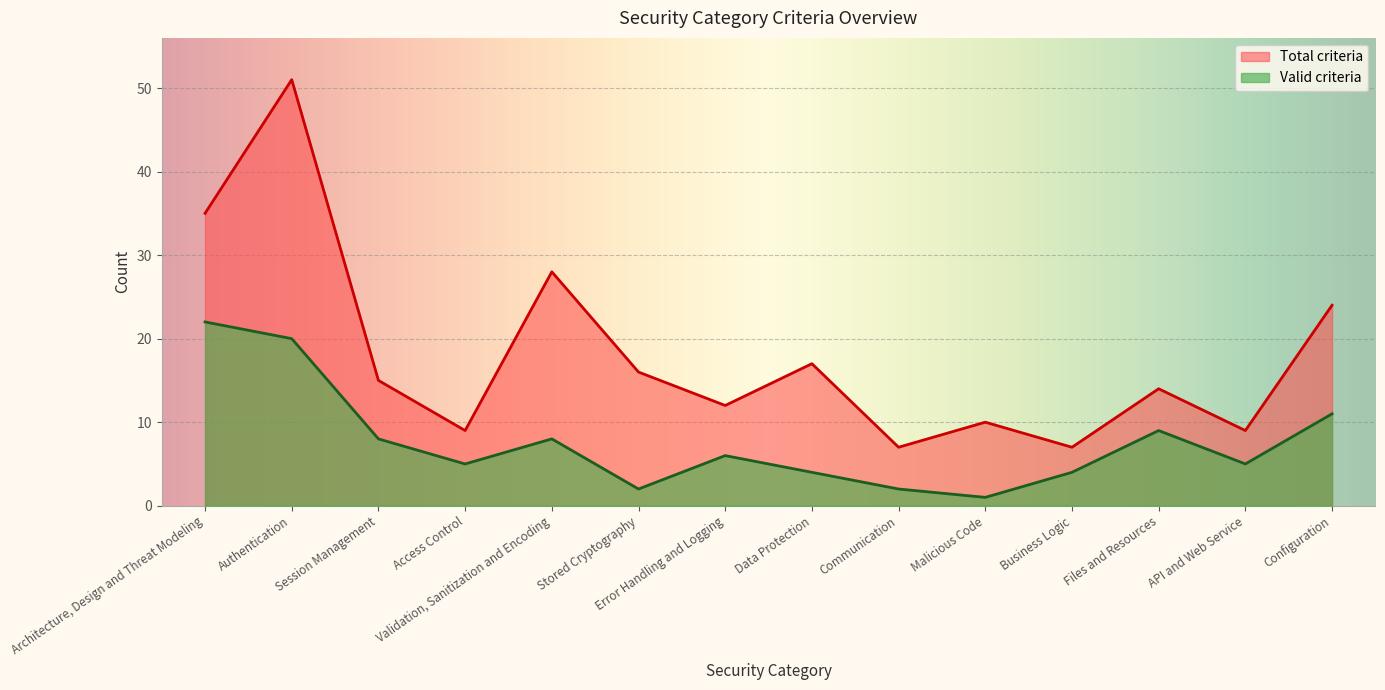

In Total criteria, how many points are higher than both neighbors (excluding endpoints)?

5